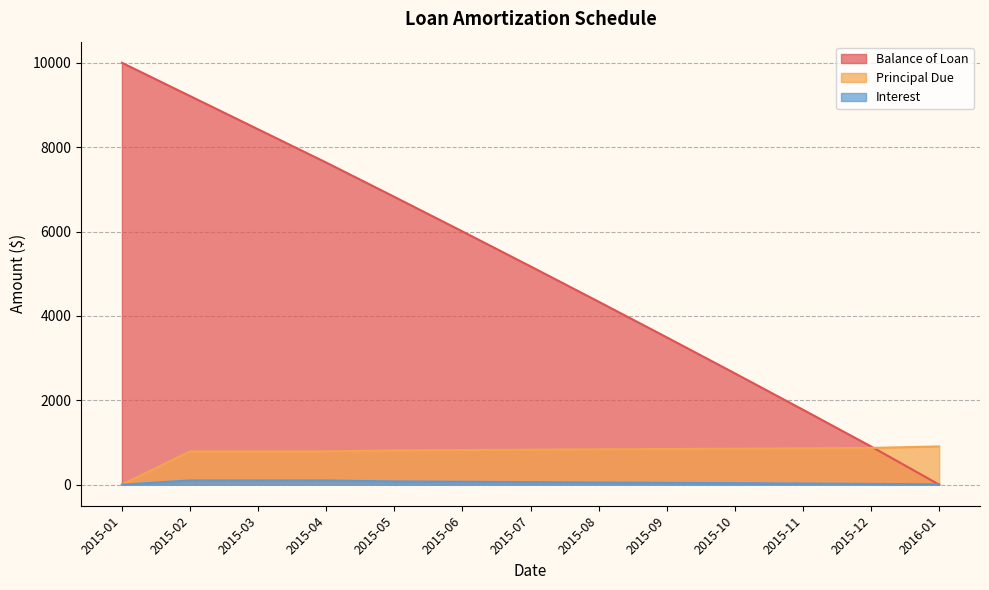

The value of Principal Due at 2015-05 is 1399.5. True or false?

False